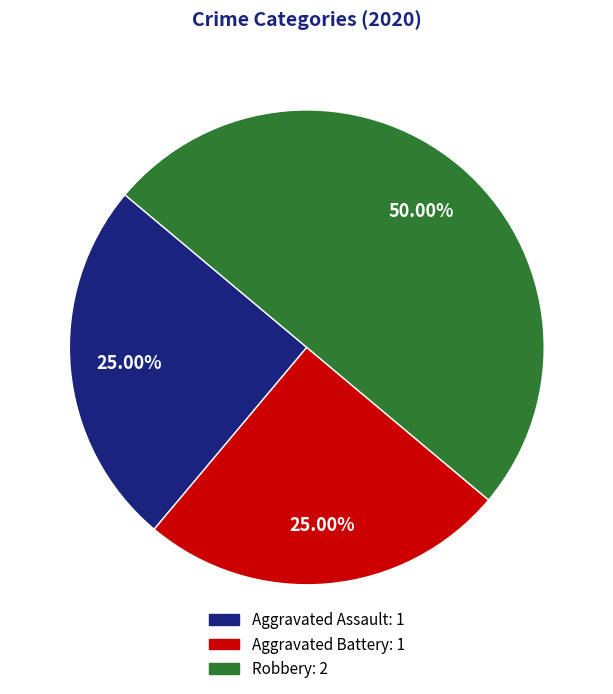

Is it true that Aggravated Assault is 25% of the pie?

True